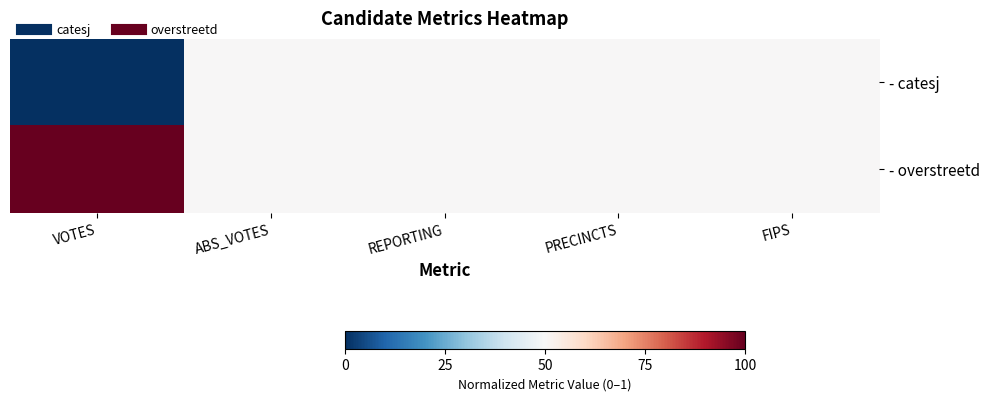

Reading left to right, list all the values displayed in this chart.

- catesj: VOTES=0.0	ABS_VOTES=0.5	REPORTING=0.5	PRECINCTS=0.5	FIPS=0.5
- overstreetd: VOTES=1.0	ABS_VOTES=0.5	REPORTING=0.5	PRECINCTS=0.5	FIPS=0.5